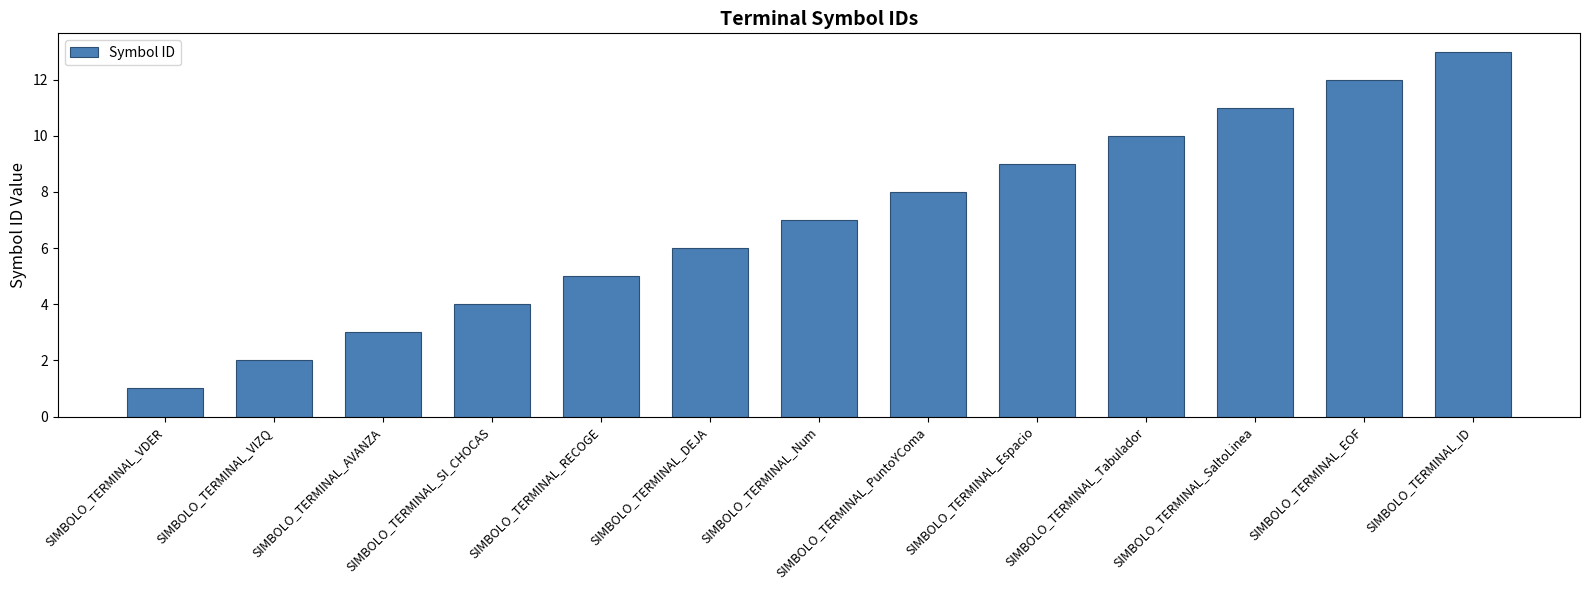

What is the difference between the second highest and minimum values?

11